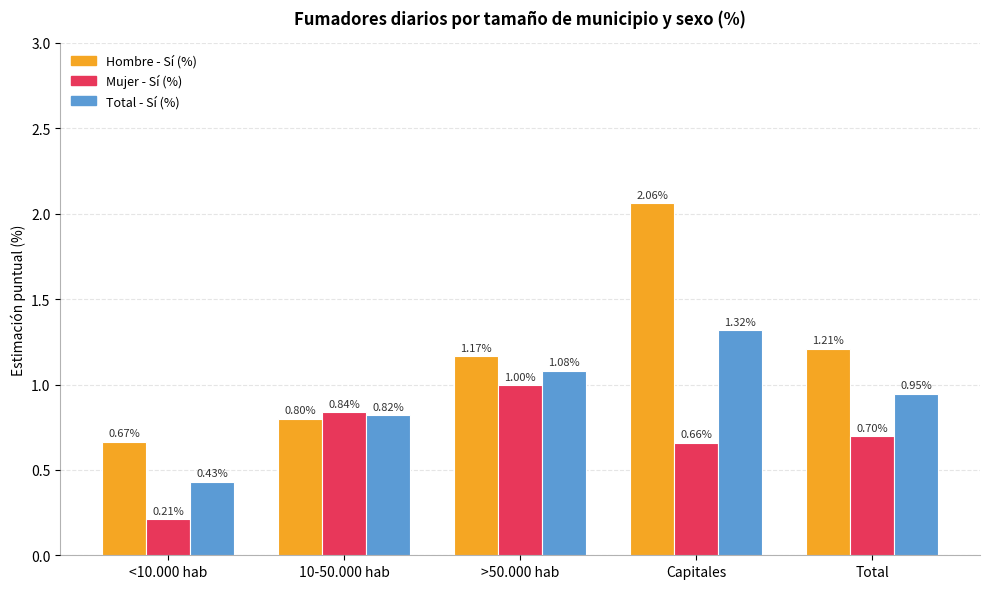

Is it true that Mujer - Sí (%) equals 0.1 at <10.000 hab?

False